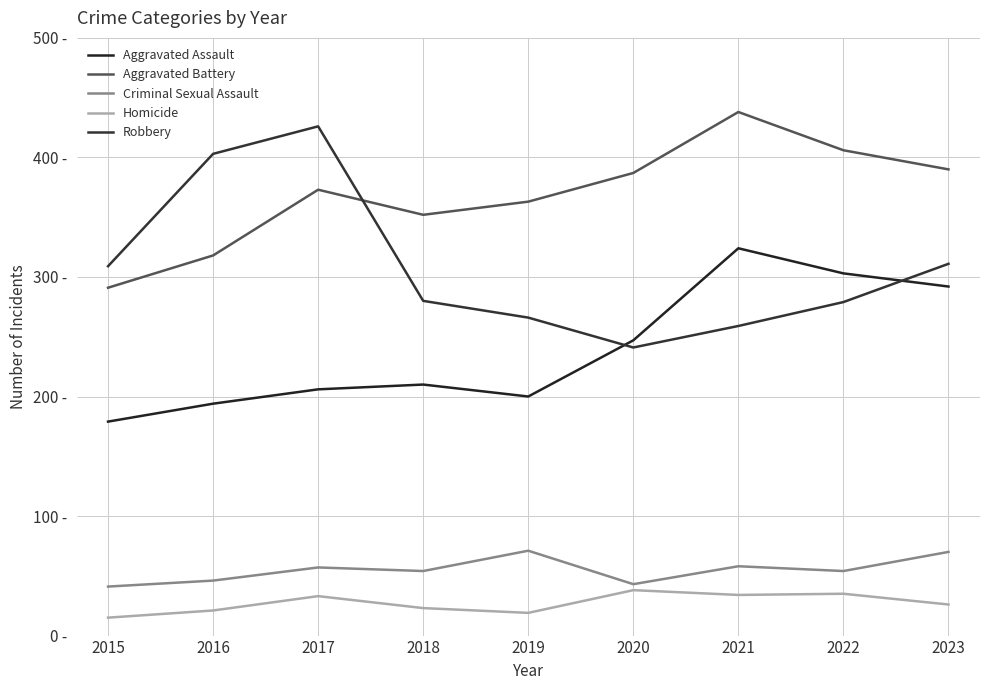

What is the smallest value displayed?

15